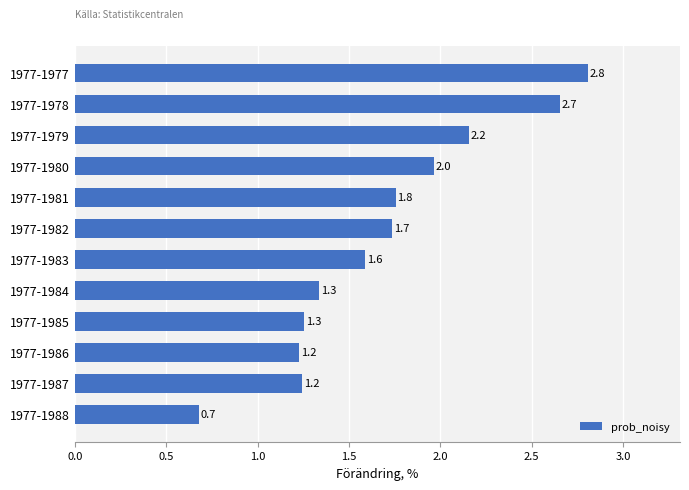

What is the sum of all values?

20.4